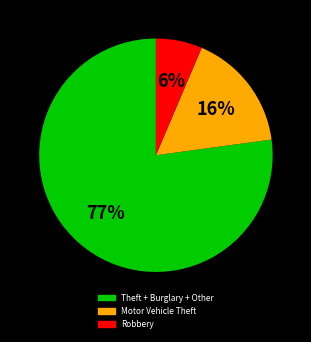

To the nearest percent, what is the average slice percentage?

33%